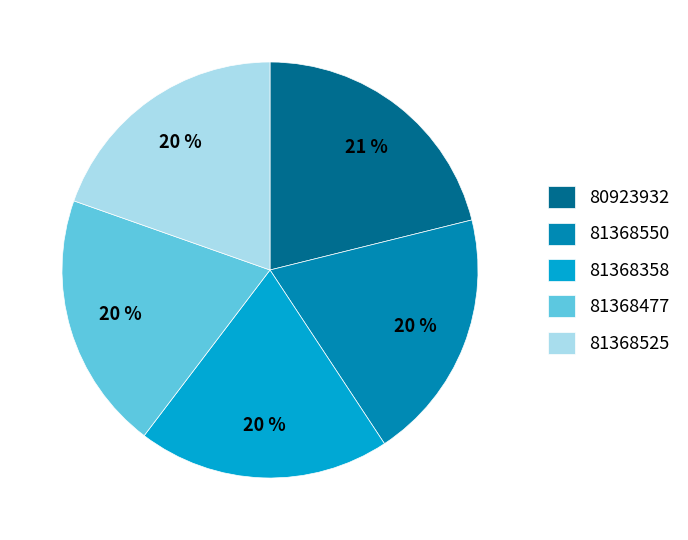

To the nearest percent, what is the combined percentage of 80923932 and 81368358?

41%